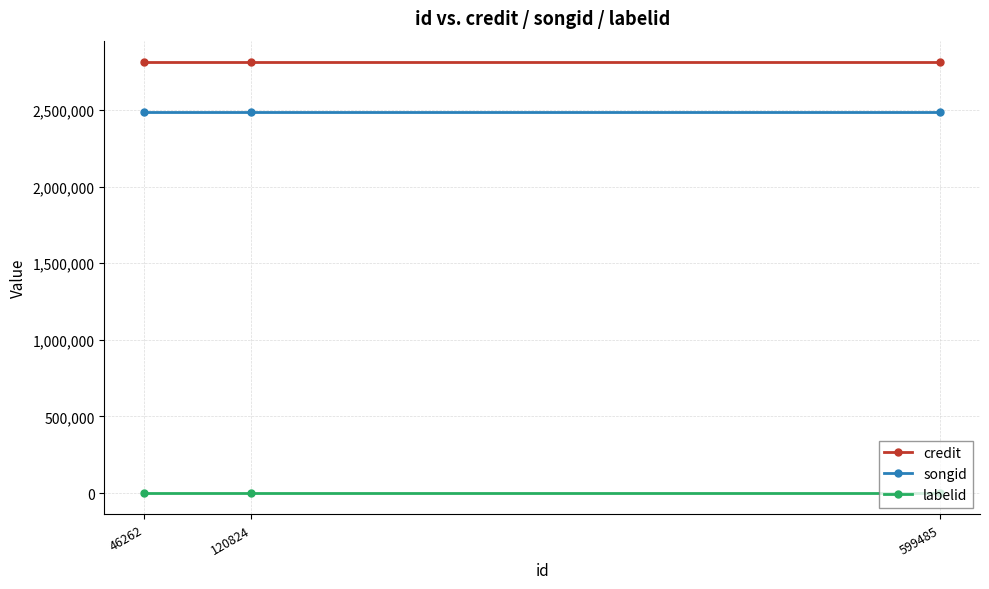

At 120824, list the series in order from smallest to largest.

labelid, songid, credit